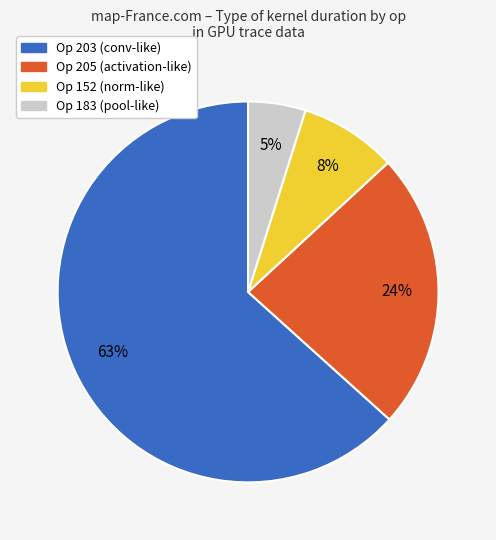

Which has a higher value, Op 152 (norm-like) or Op 205 (activation-like)?

Op 205 (activation-like)